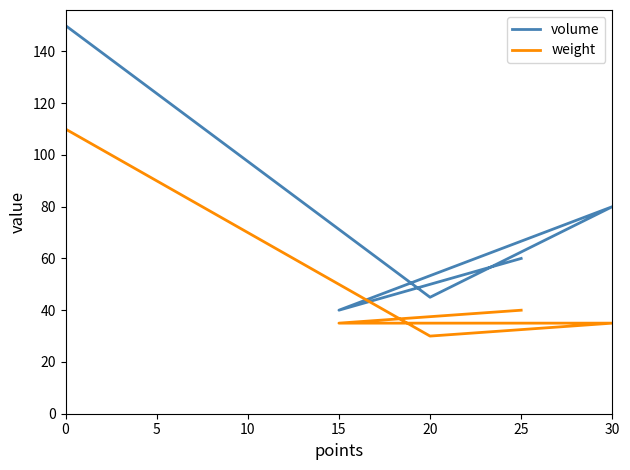

How many interior local peaks does the volume series have?

1